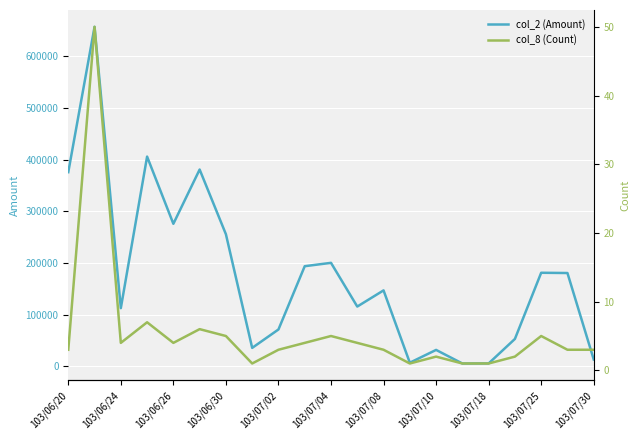

True or false: col_8 (Count) and col_2 (Amount) cross at least once.

False